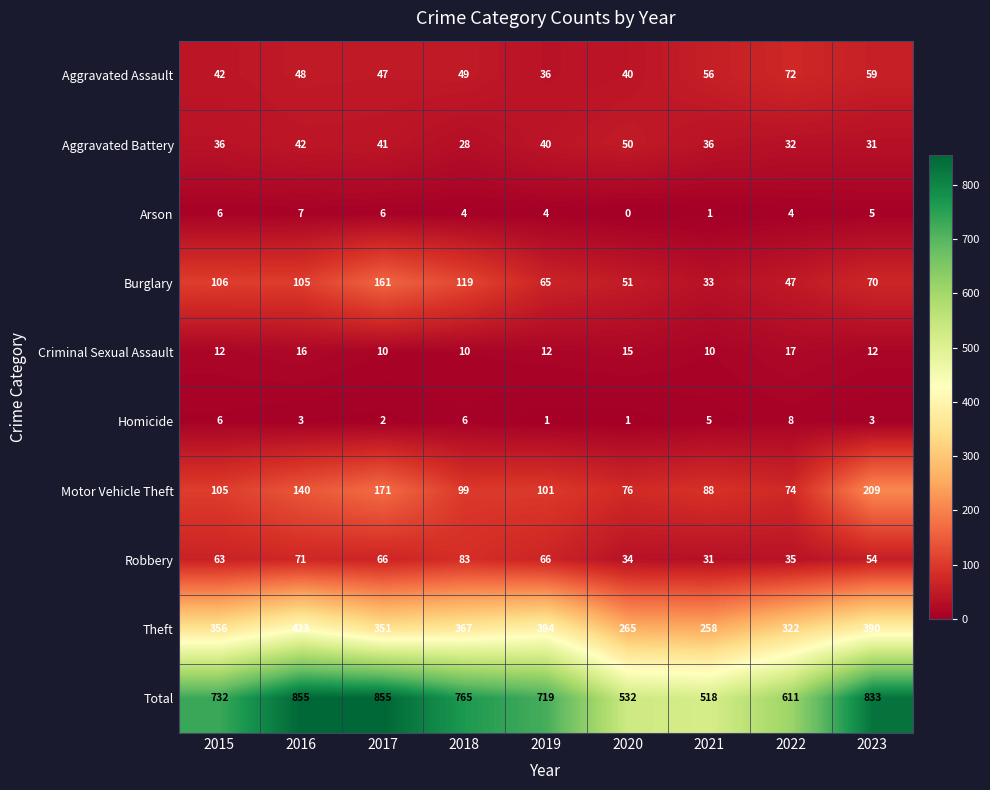

What is the average value of the Aggravated Assault series?

50